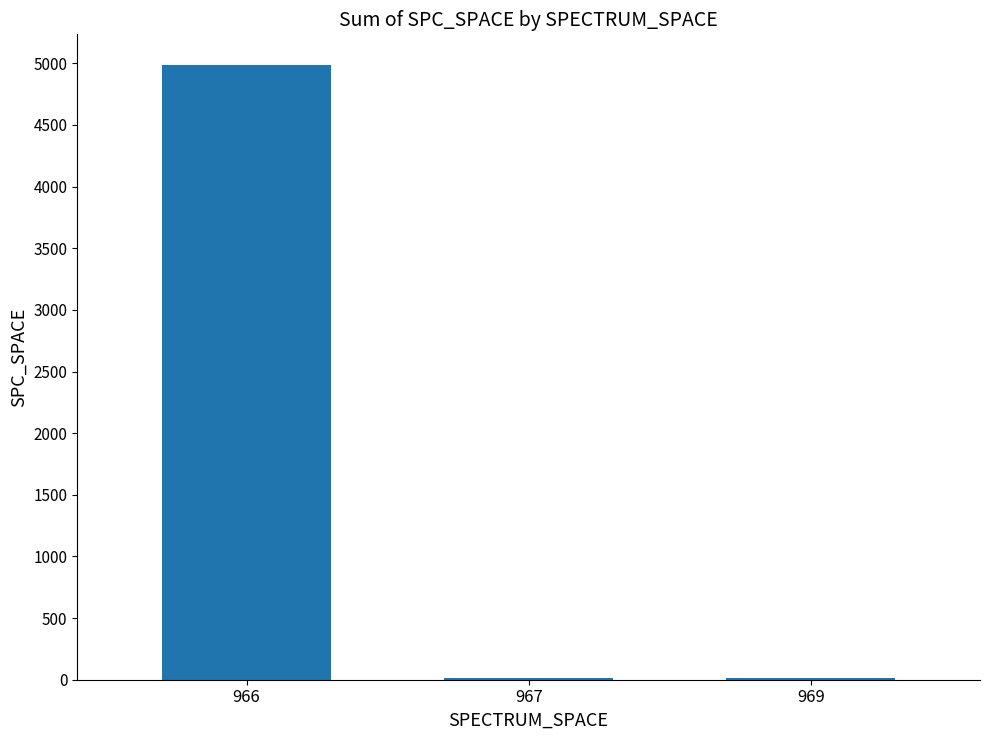

How many data points does each series have?

3